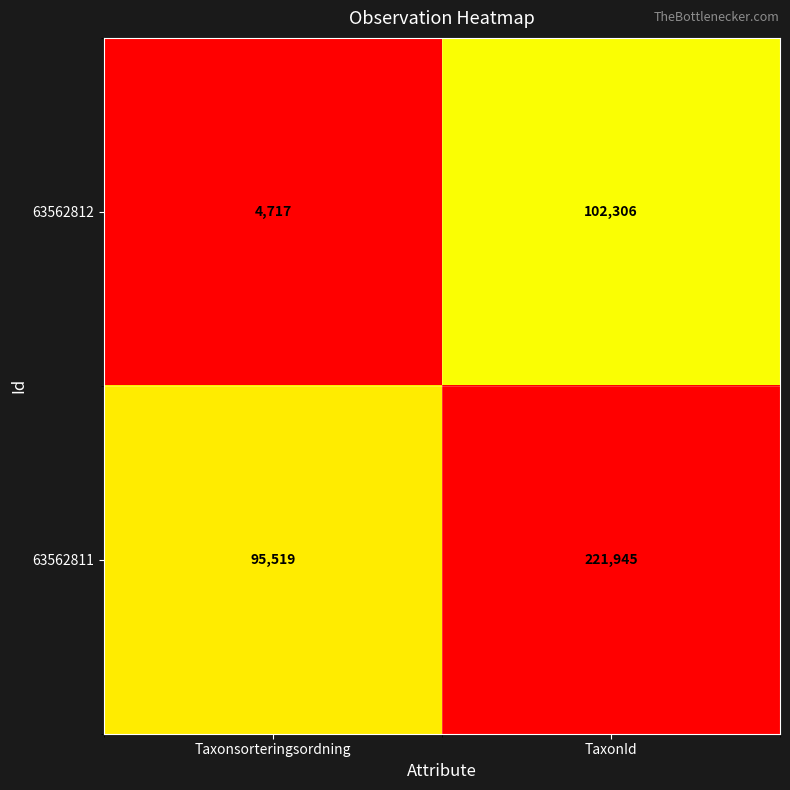

What is the difference between the 63562812 values at TaxonId and Taxonsorteringsordning?

97589